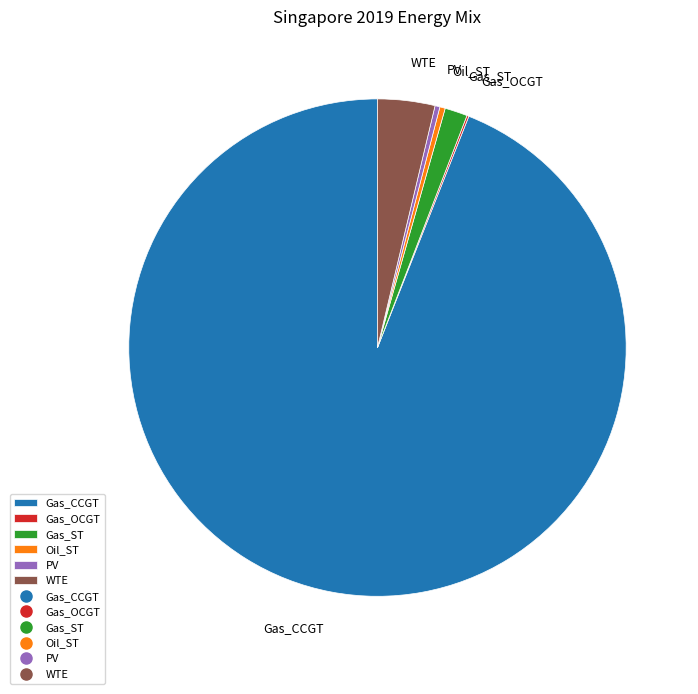

What is the largest slice in the pie chart?

Gas_CCGT